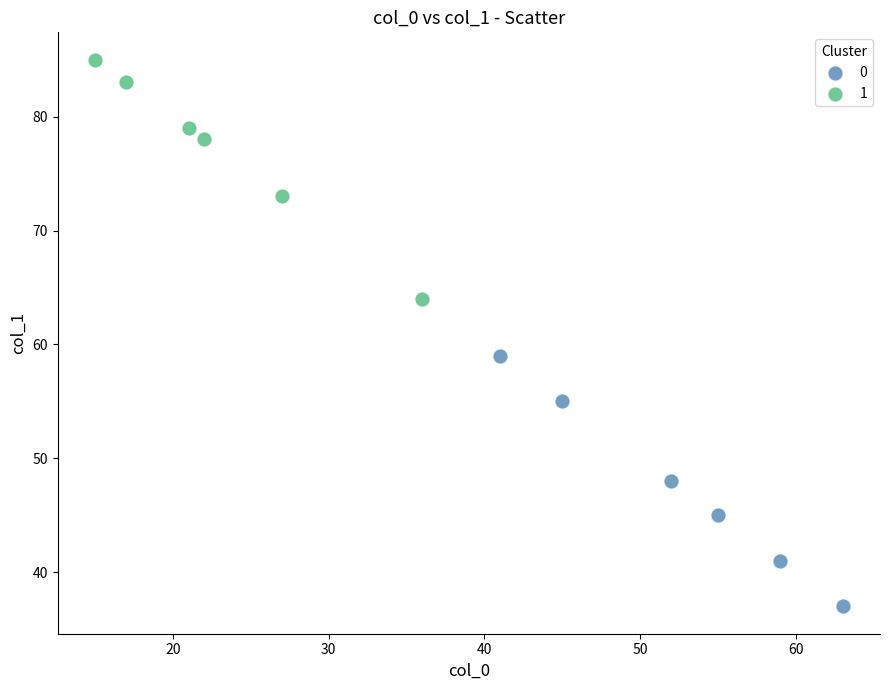

What are all the series names shown in the legend?

0, 1